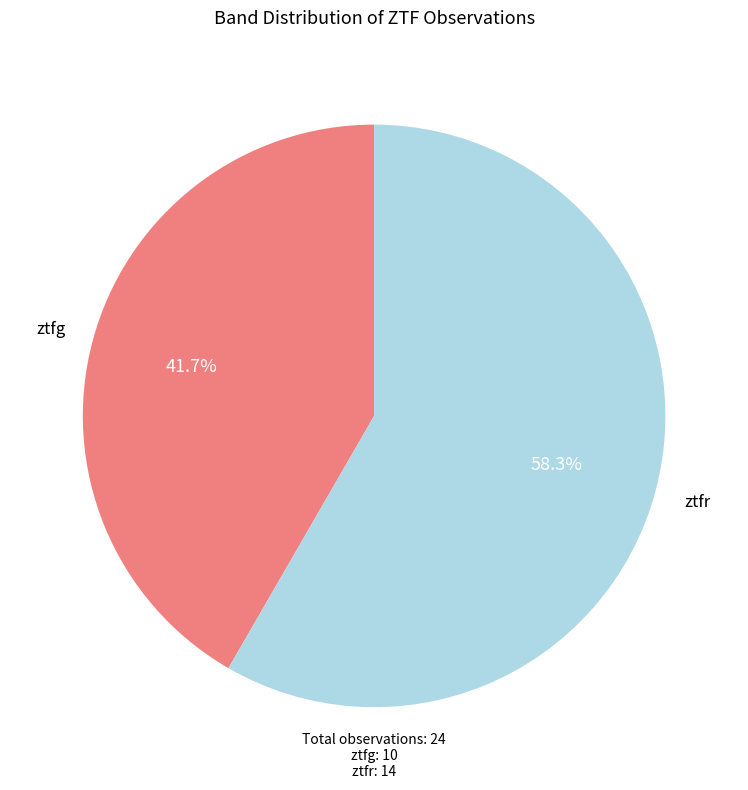

Is there any slice that represents more than half of the pie?

Yes